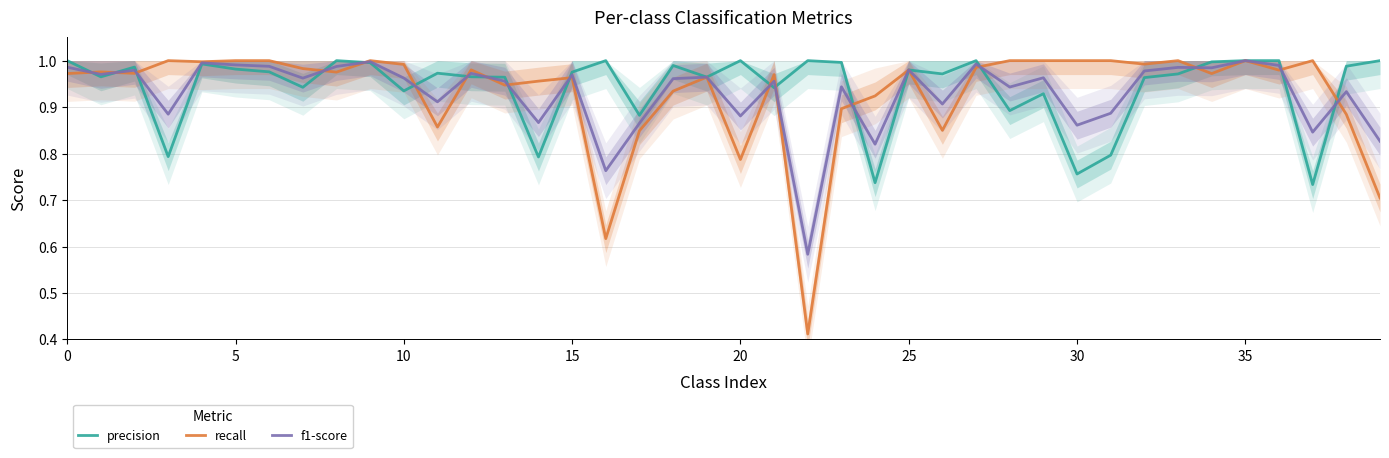

In f1-score, how many points are lower than both neighbors (excluding endpoints)?

14